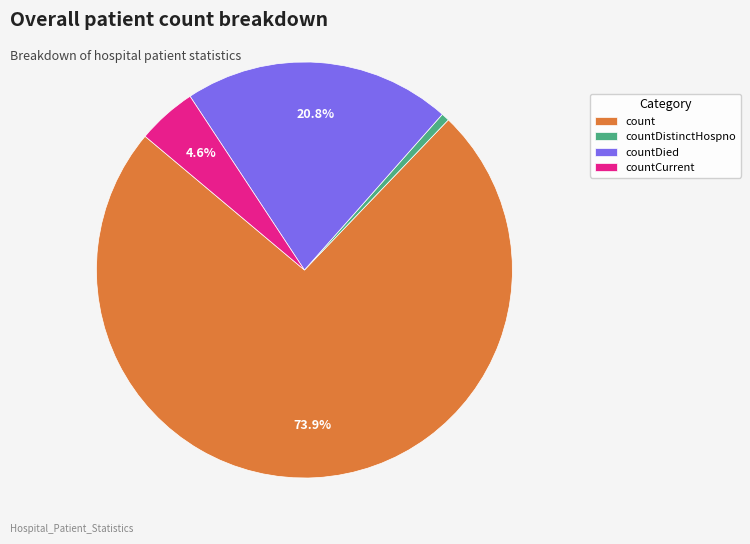

Which category accounts for the majority?

count